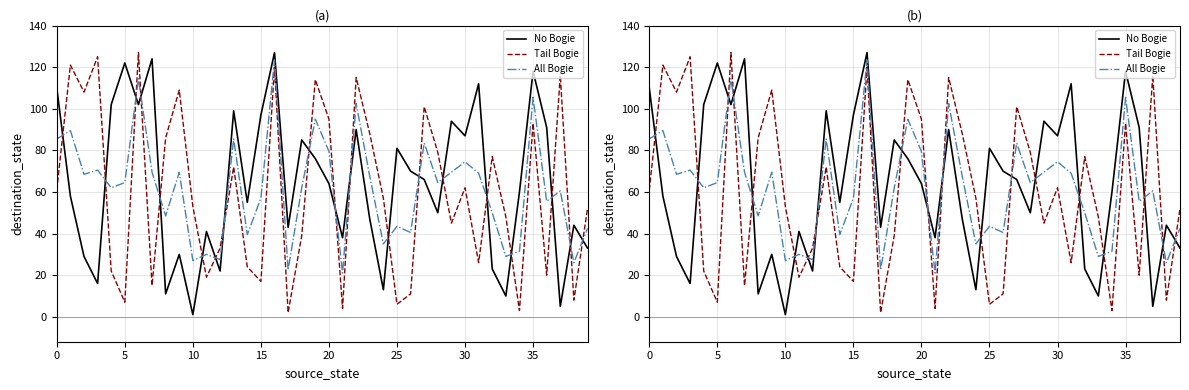

What are all the series names shown in the legend?

No Bogie, Tail Bogie, All Bogie